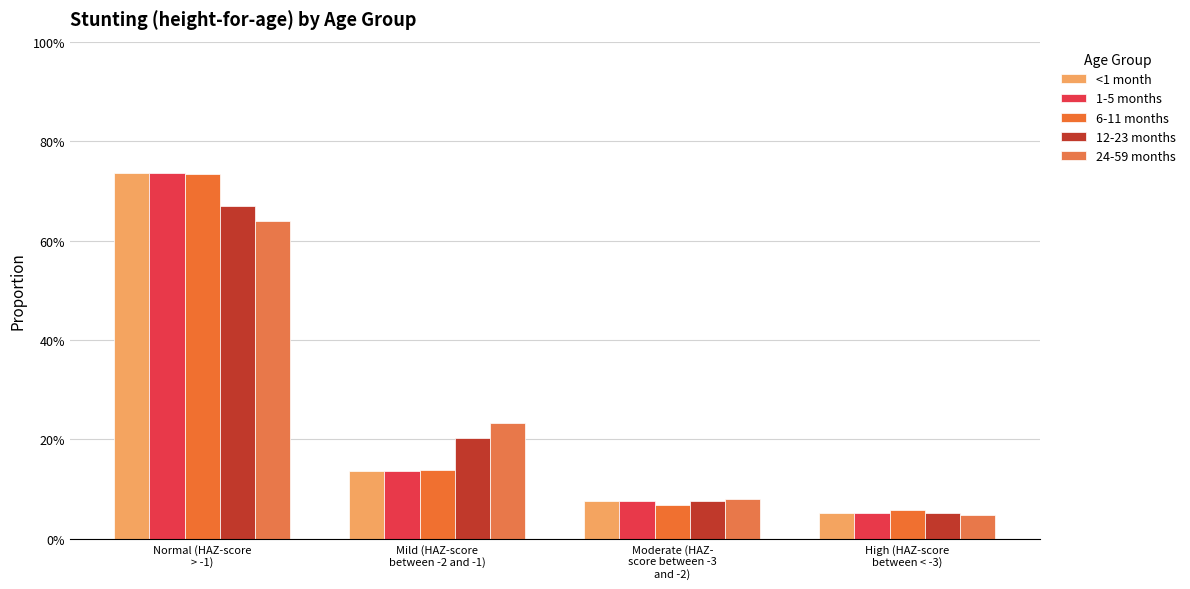

List the series in order of their peak value, highest first.

<1 month, 1-5 months, 6-11 months, 12-23 months, 24-59 months